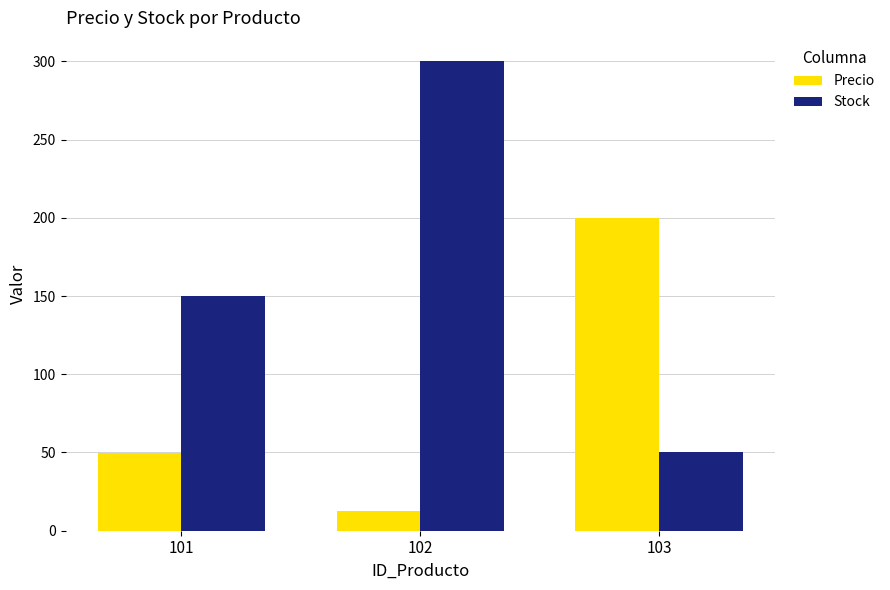

What is the difference between the Stock values at 103 and 102?

250.0